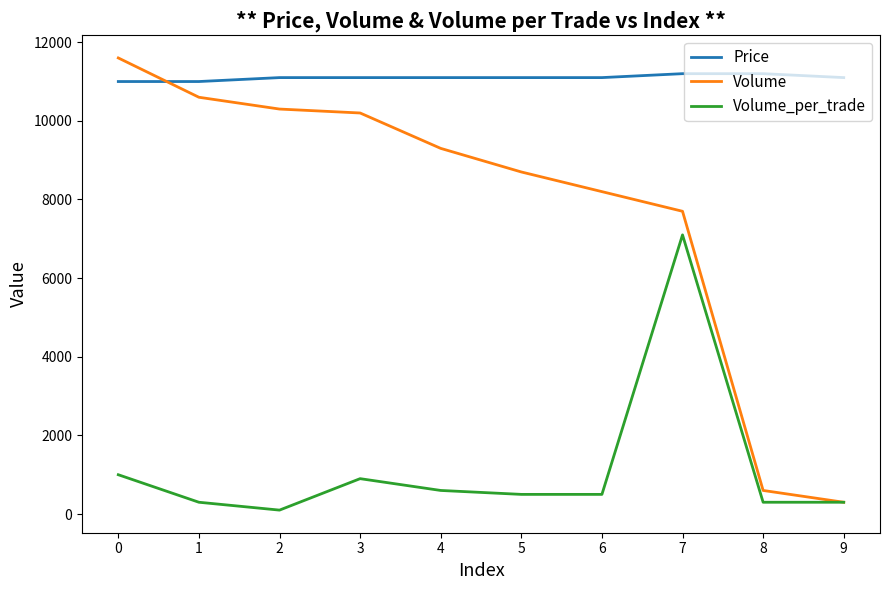

True or false: Volume has a value of 7700 at 7.

True